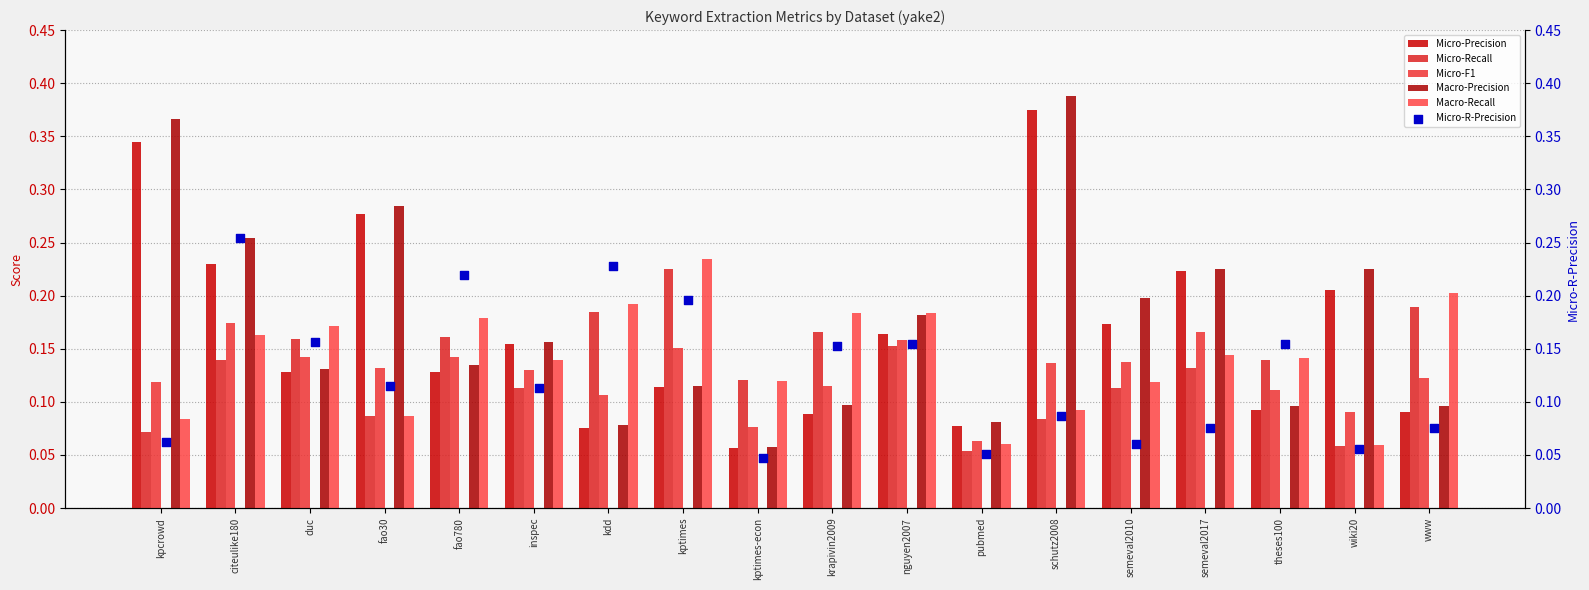

What are all the series names shown in the legend?

Micro-Precision, Micro-Recall, Micro-F1, Macro-Precision, Macro-Recall, Micro-R-Precision